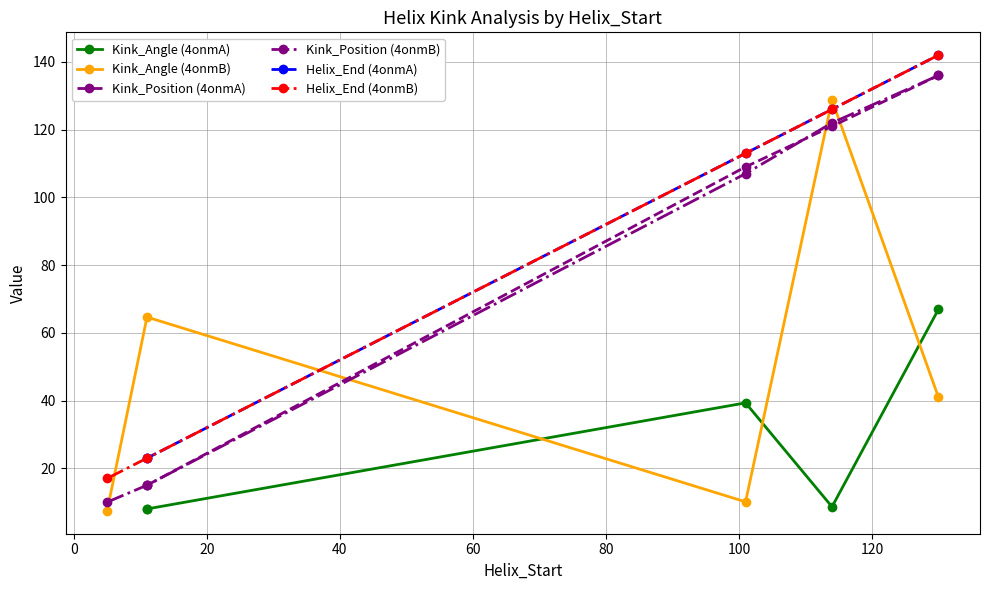

True or false: Kink_Angle (4onmB) and Kink_Position (4onmB) cross at least once.

True